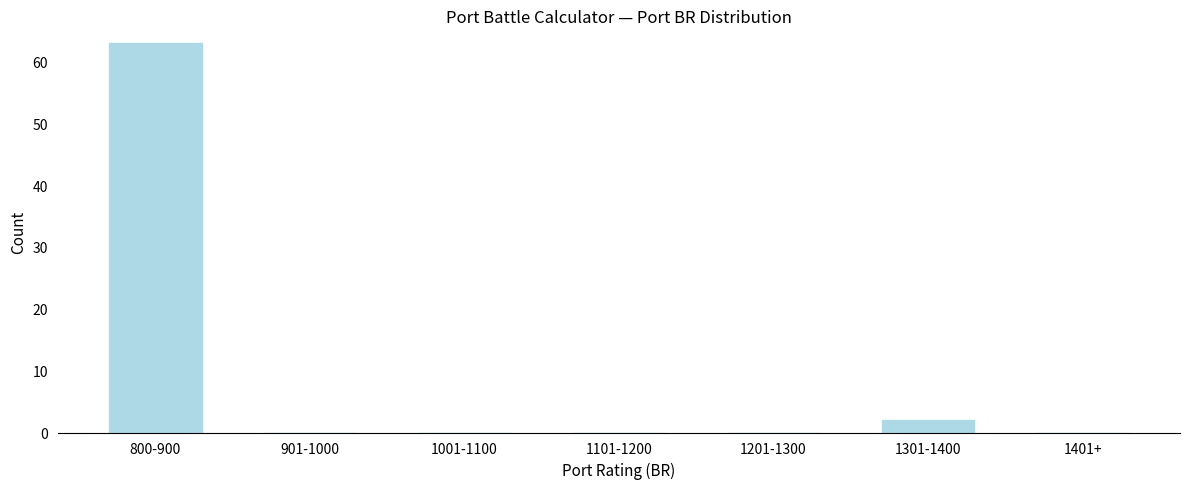

Reading left to right, extract all data points from this chart.

800-900=63	901-1000=0	1001-1100=0	1101-1200=0	1201-1300=0	1301-1400=2	1401+=0